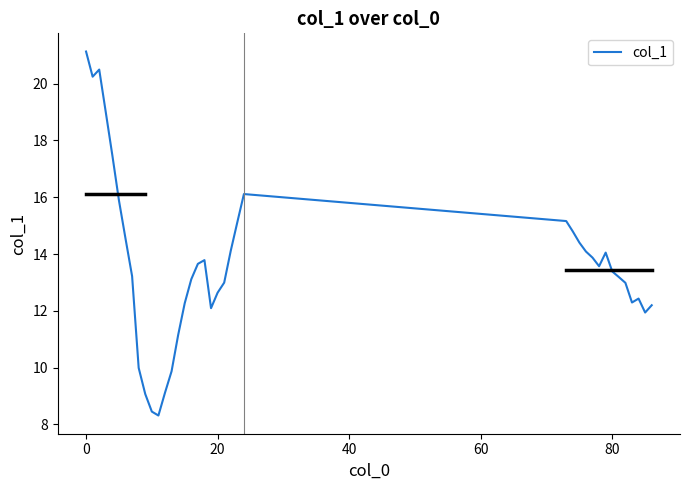

What is the greatest value displayed?

21.1